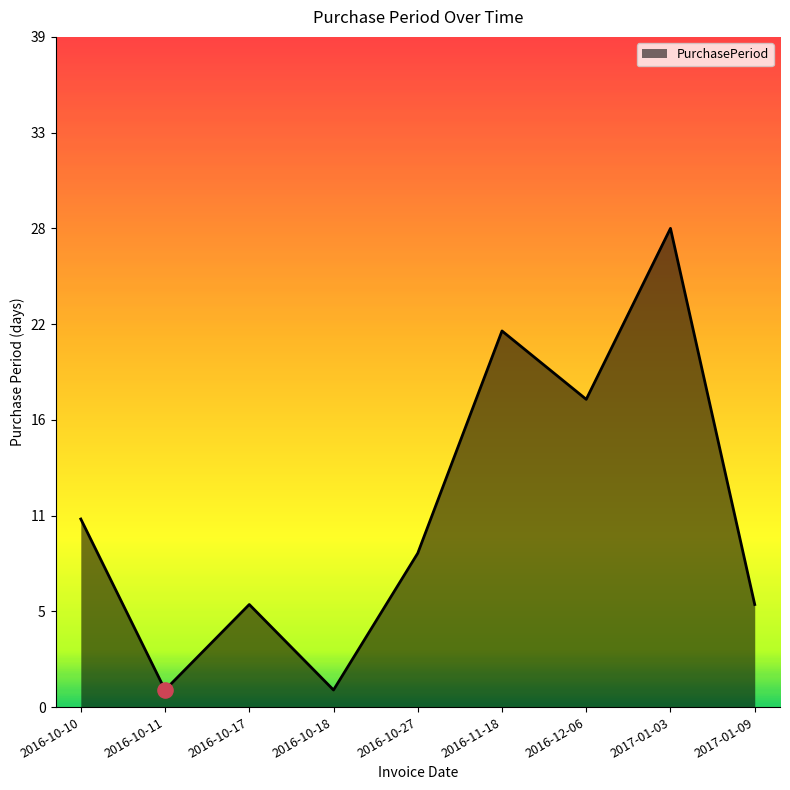

Is this an area chart (filled region under the line)?

Yes